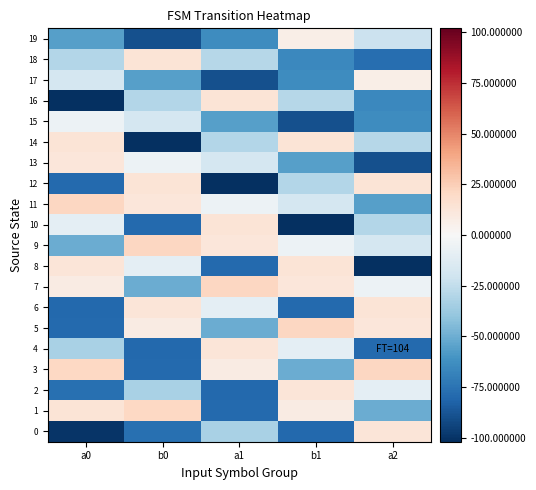

At which category does the chart reach its minimum across all series?

a2